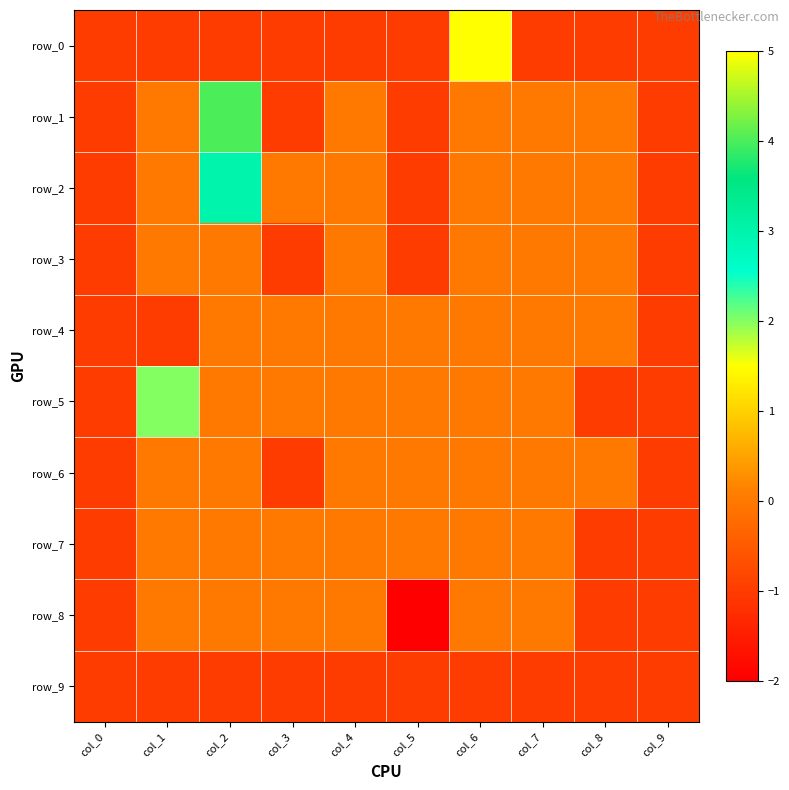

Reading left to right, what are all the values shown in this chart?

row_0: col_0=-1	col_1=-1	col_2=-1	col_3=-1	col_4=-1	col_5=-1	col_6=5	col_7=-1	col_8=-1	col_9=-1
row_1: col_0=-1	col_1=0	col_2=4	col_3=-1	col_4=0	col_5=-1	col_6=0	col_7=0	col_8=0	col_9=-1
row_2: col_0=-1	col_1=0	col_2=3	col_3=0	col_4=0	col_5=-1	col_6=0	col_7=0	col_8=0	col_9=-1
row_3: col_0=-1	col_1=0	col_2=0	col_3=-1	col_4=0	col_5=-1	col_6=0	col_7=0	col_8=0	col_9=-1
row_4: col_0=-1	col_1=-1	col_2=0	col_3=0	col_4=0	col_5=0	col_6=0	col_7=0	col_8=0	col_9=-1
row_5: col_0=-1	col_1=2	col_2=0	col_3=0	col_4=0	col_5=0	col_6=0	col_7=0	col_8=-1	col_9=-1
row_6: col_0=-1	col_1=0	col_2=0	col_3=-1	col_4=0	col_5=0	col_6=0	col_7=0	col_8=0	col_9=-1
row_7: col_0=-1	col_1=0	col_2=0	col_3=0	col_4=0	col_5=0	col_6=0	col_7=0	col_8=-1	col_9=-1
row_8: col_0=-1	col_1=0	col_2=0	col_3=0	col_4=0	col_5=-2	col_6=0	col_7=0	col_8=-1	col_9=-1
row_9: col_0=-1	col_1=-1	col_2=-1	col_3=-1	col_4=-1	col_5=-1	col_6=-1	col_7=-1	col_8=-1	col_9=-1